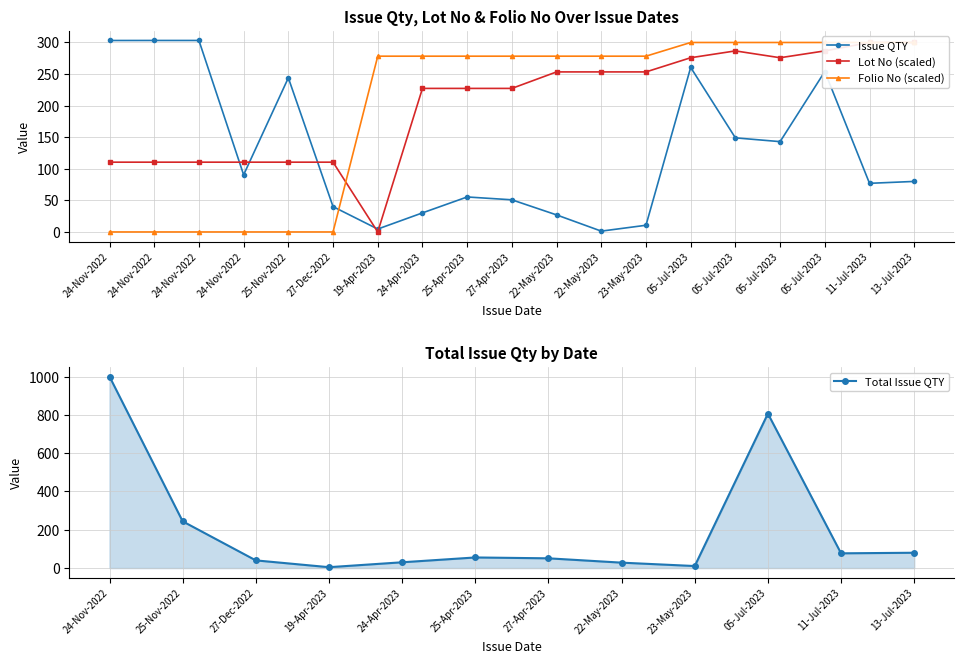

What value does the LOT NO (normalized) series have at 25-Apr-2023?

227.3